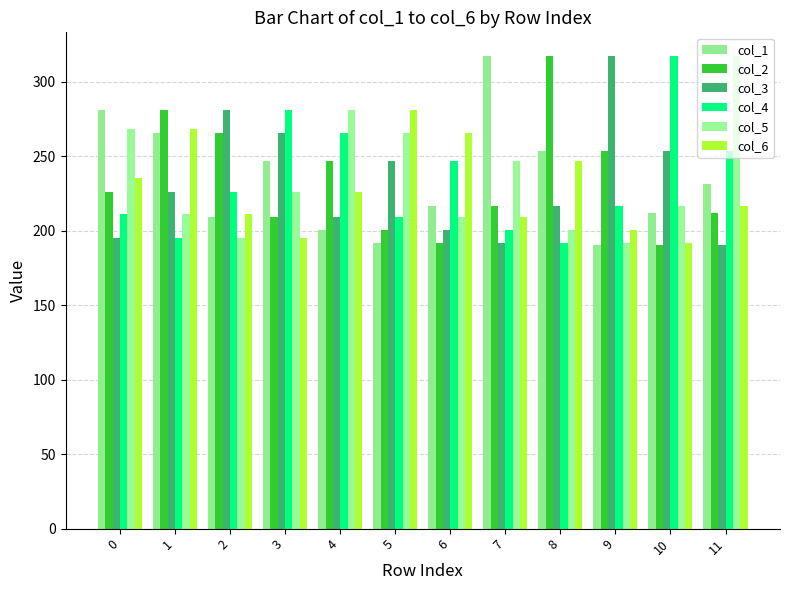

The value of col_2 at 8 is 443.2. True or false?

False